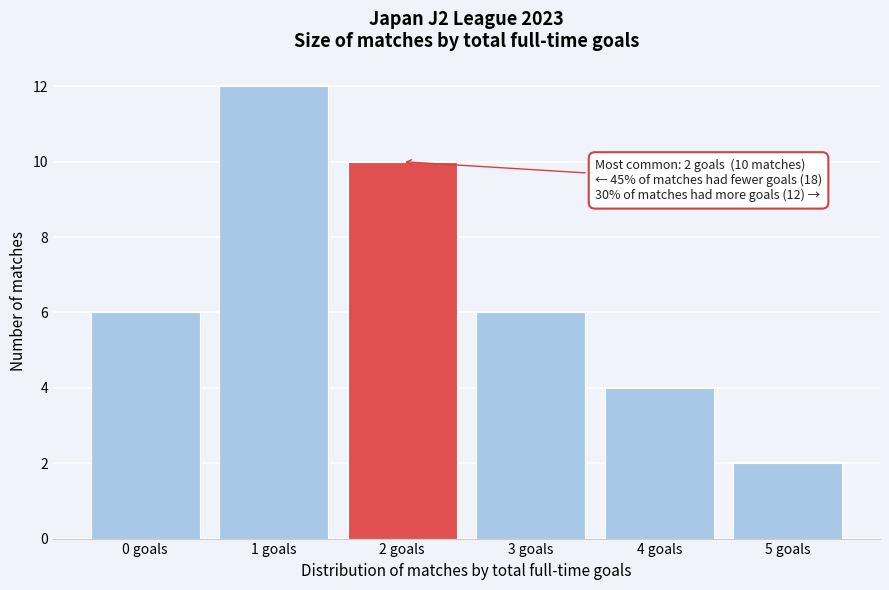

Reading left to right, list all the values displayed in this chart.

0 goals=6	1 goals=12	2 goals=10	3 goals=6	4 goals=4	5 goals=2